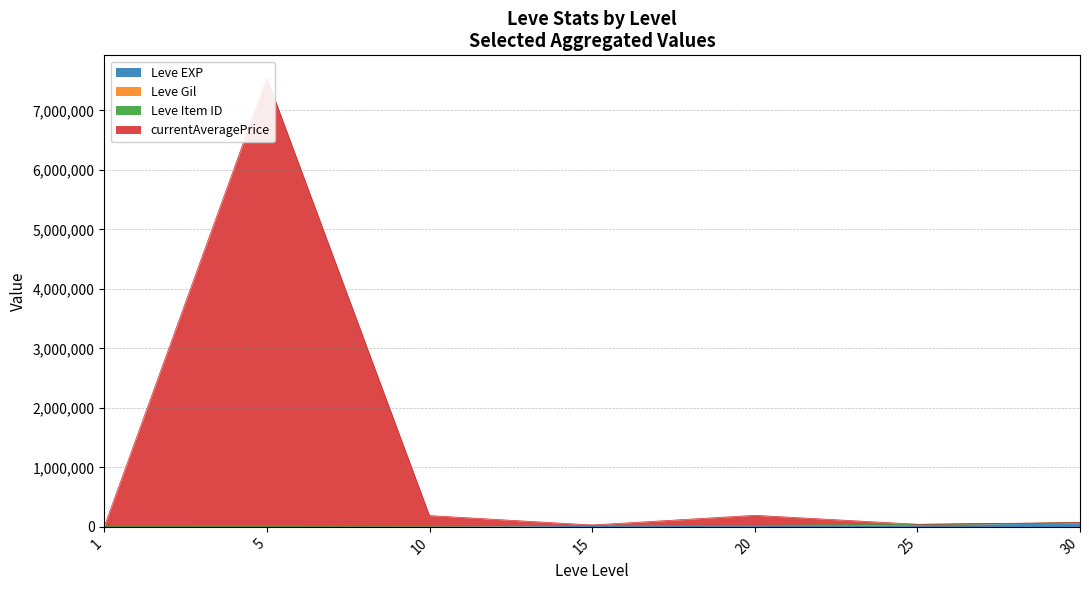

Is the value of Leve EXP at 1 greater than the value of currentAveragePrice at 15?

No